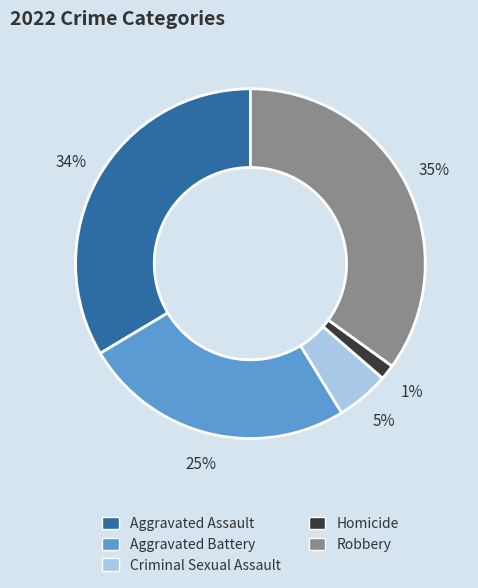

True or false: Aggravated Assault accounts for 34% of the total.

True